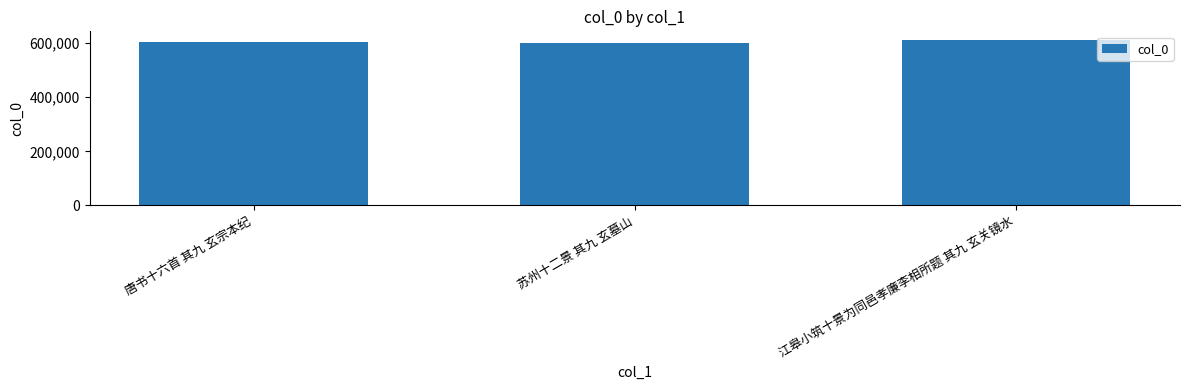

The value at 唐书十六首 其九 玄宗本纪 is 602043. True or false?

True